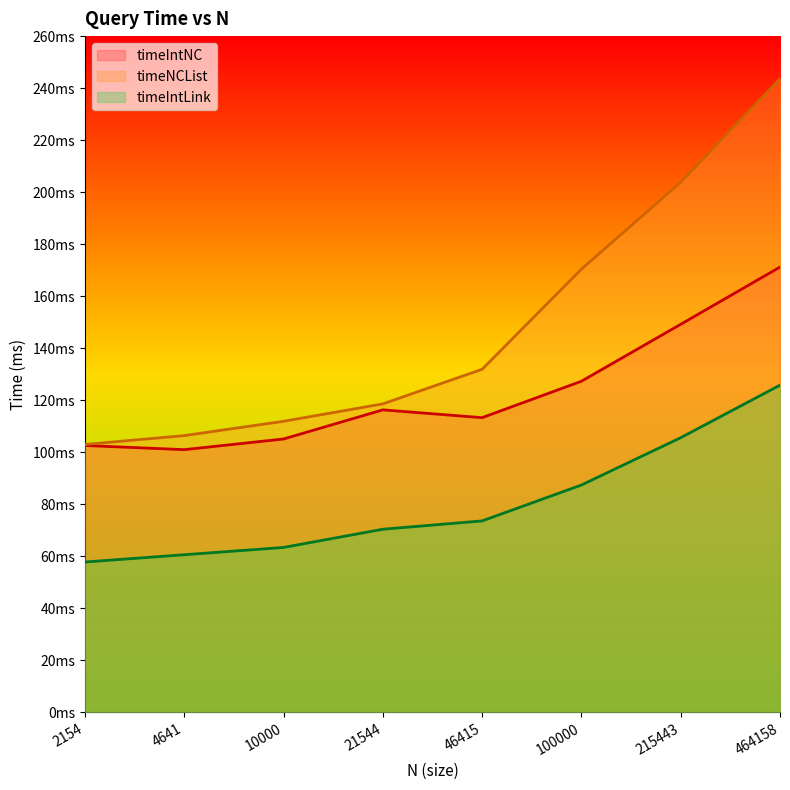

Where does the timeIntLink series first go above 73?

46415